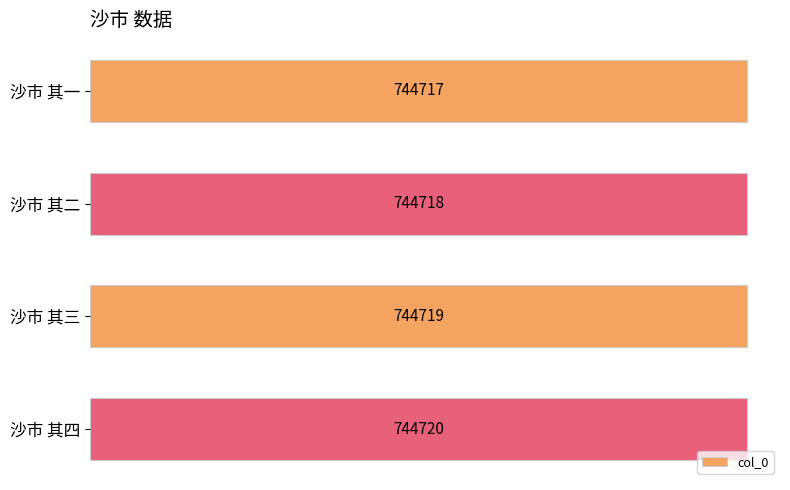

List the labels in order of value, smallest first.

沙市 其一, 沙市 其二, 沙市 其三, 沙市 其四